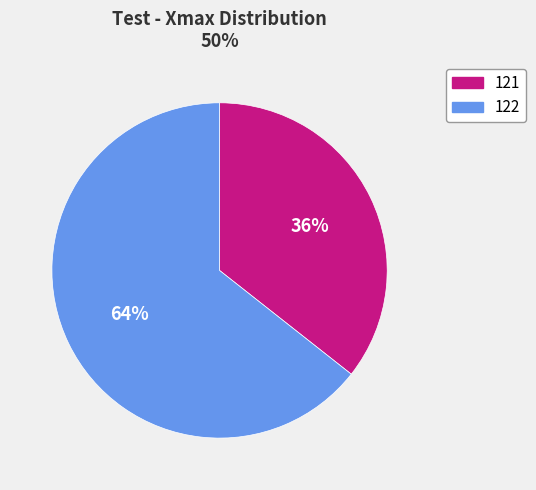

What is the ratio of the value at 121 to the value at 122?

0.6